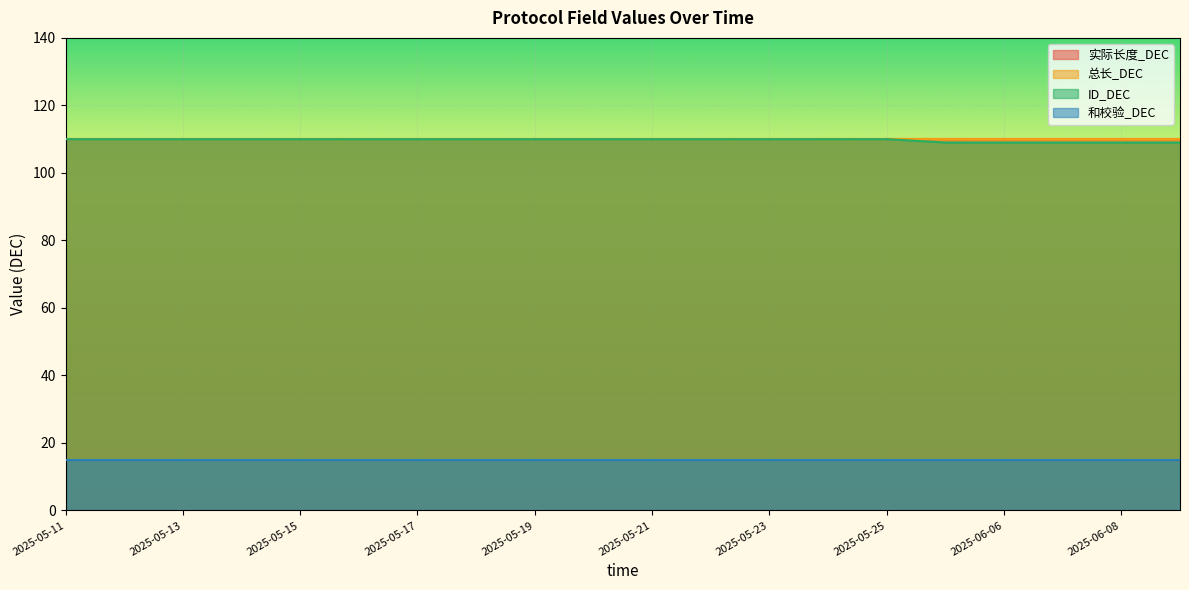

Rank the categories by ID_DEC value from highest to lowest.

2025-05-11, 2025-05-12, 2025-05-13, 2025-05-14, 2025-05-15, 2025-05-16, 2025-05-17, 2025-05-18, 2025-05-19, 2025-05-20, 2025-05-21, 2025-05-22, 2025-05-23, 2025-05-24, 2025-05-25, 2025-06-01, 2025-06-06, 2025-06-07, 2025-06-08, 2025-06-09